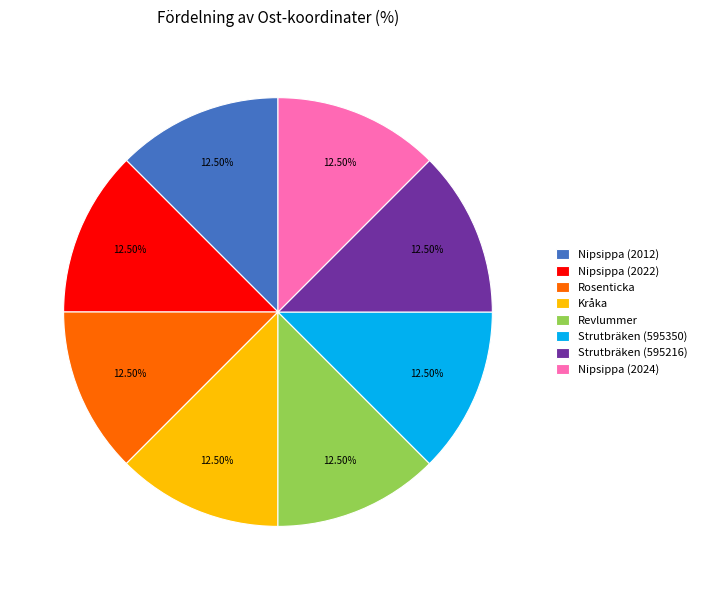

To the nearest percent, what is the combined percentage of Strutbräken (595216) and Nipsippa (2022)?

25%